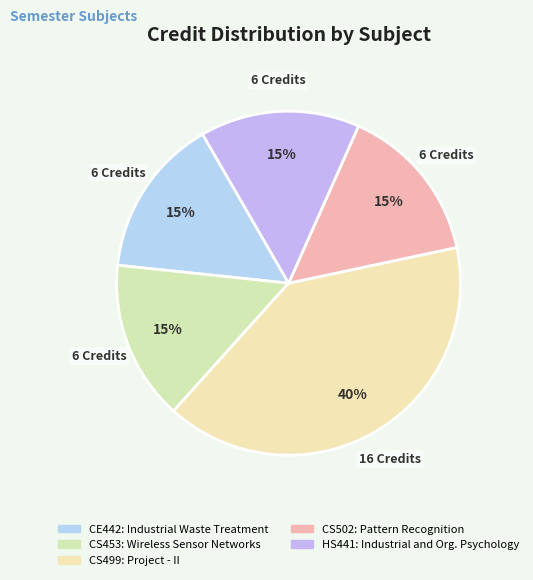

To the nearest percent, what portion does CE442 represent?

15%